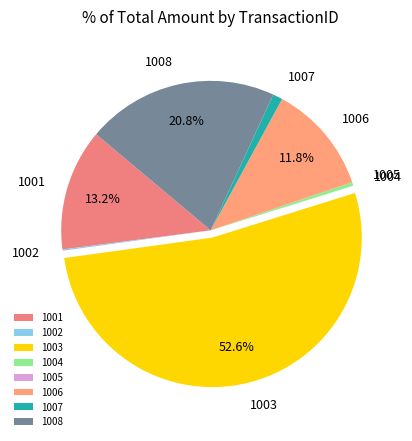

What is the total percentage of 1008 and 1003?

73.4%